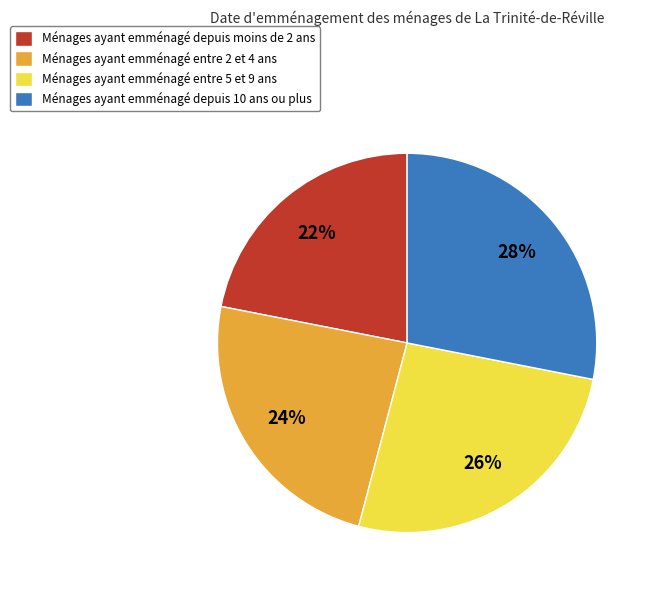

Which category has the smallest portion of the pie?

Ménages ayant emménagé depuis moins de 2 ans